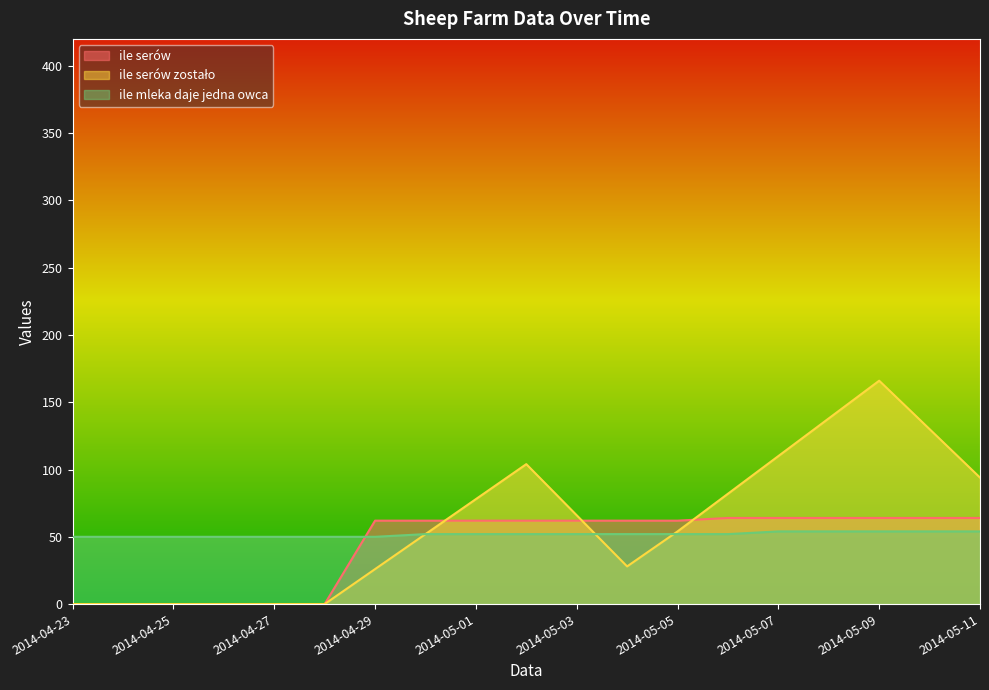

At which label is ile serów closest to 32?

2014-04-29